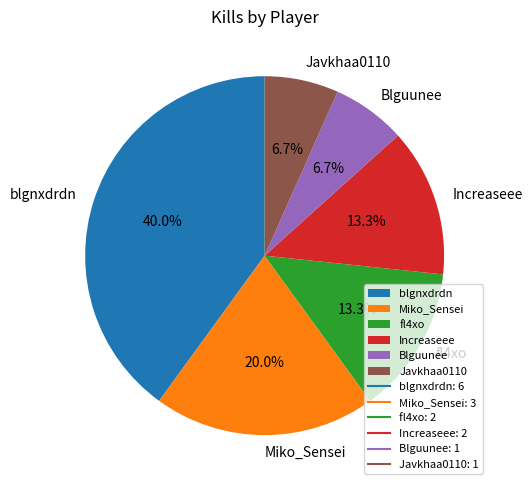

Which slice is the largest?

blgnxdrdn